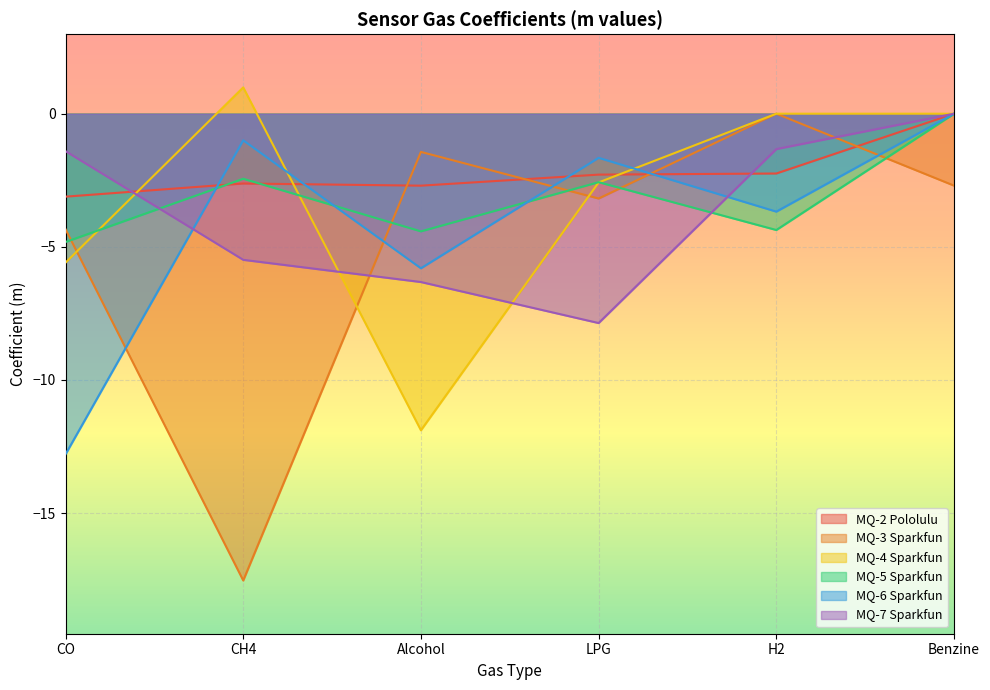

Rank the series by their maximum value, from lowest to highest.

MQ-2 Pololulu, MQ-3 Sparkfun, MQ-5 Sparkfun, MQ-6 Sparkfun, MQ-7 Sparkfun, MQ-4 Sparkfun